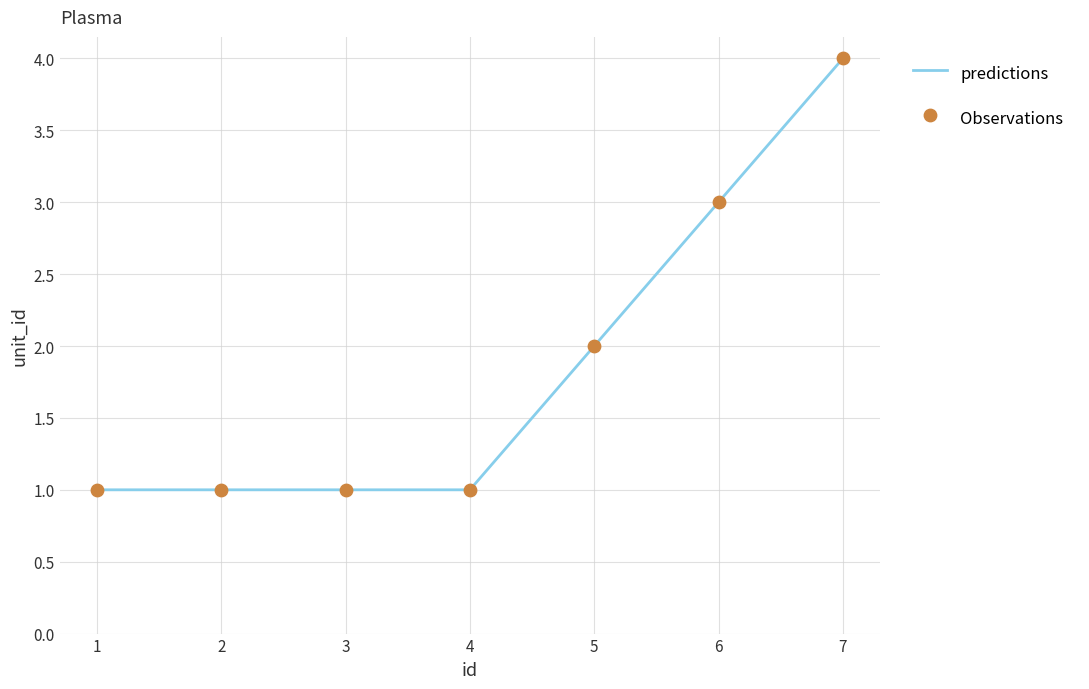

At which category does the chart reach its peak across all series?

7